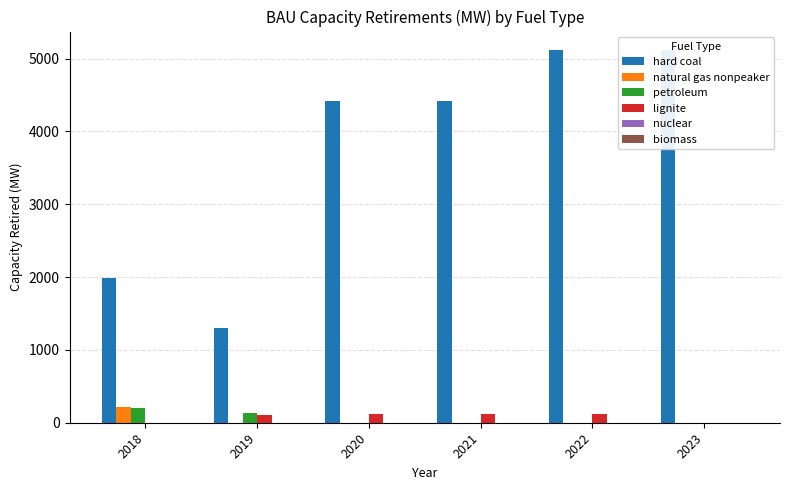

At how many categories does at least one series exceed 3176?

4